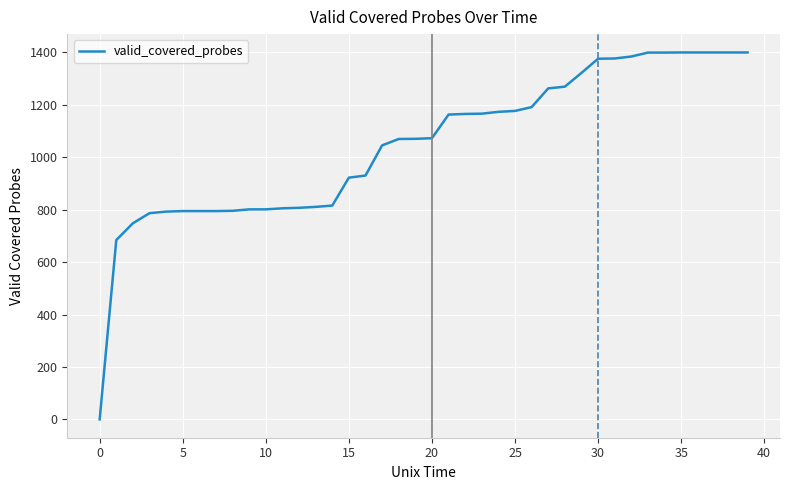

What is the difference between the maximum and minimum values?

1399.5